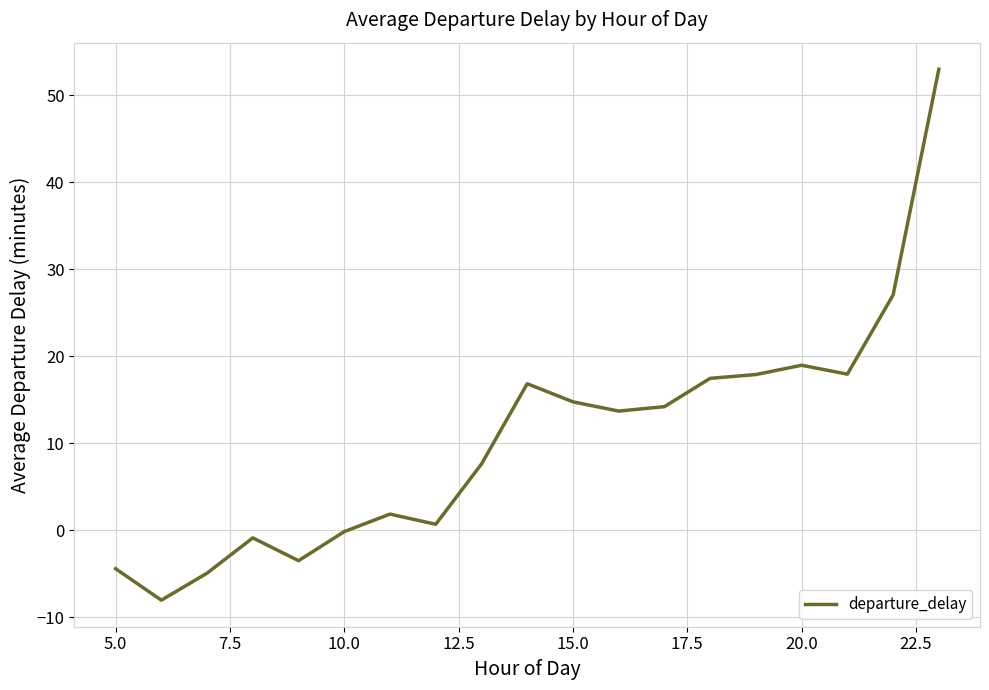

What is the minimum value shown in the chart?

-8.0